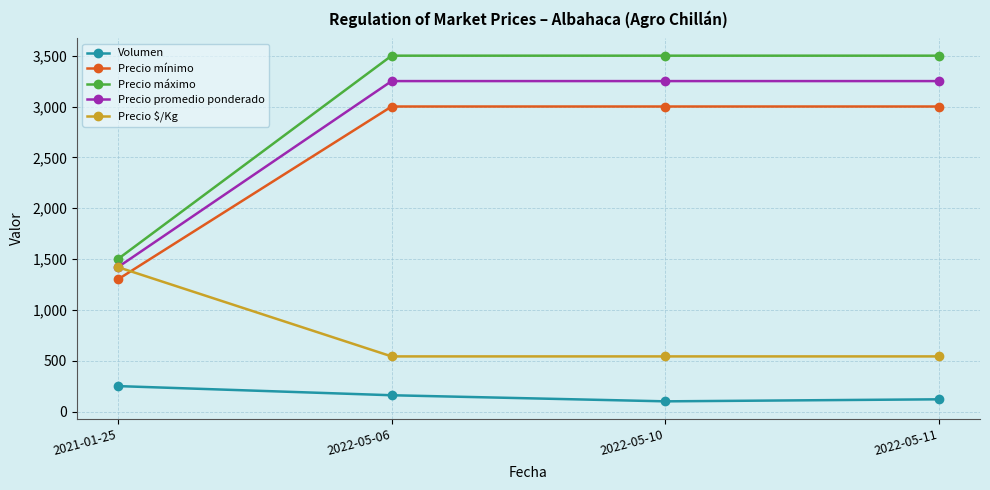

Which category has the highest value in the Volumen series?

2021-01-25